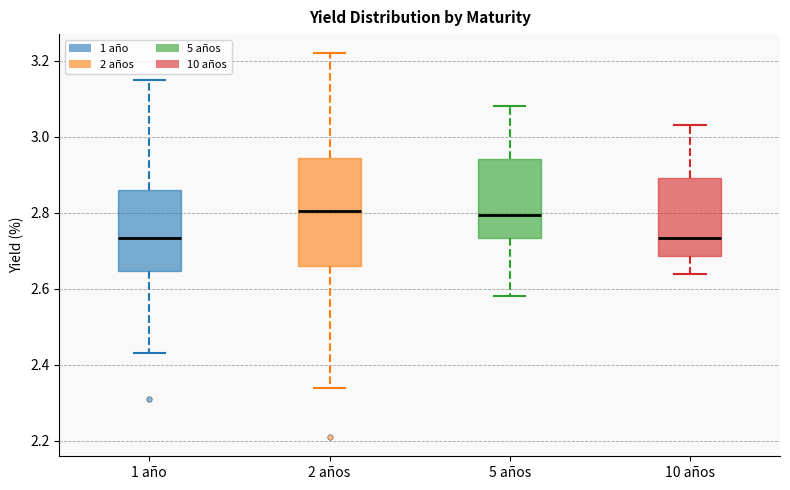

Where is the lower edge of the box for 10 años on the y-axis? The values are not printed on the chart, so give them approximately, as read against the axis.

2.68